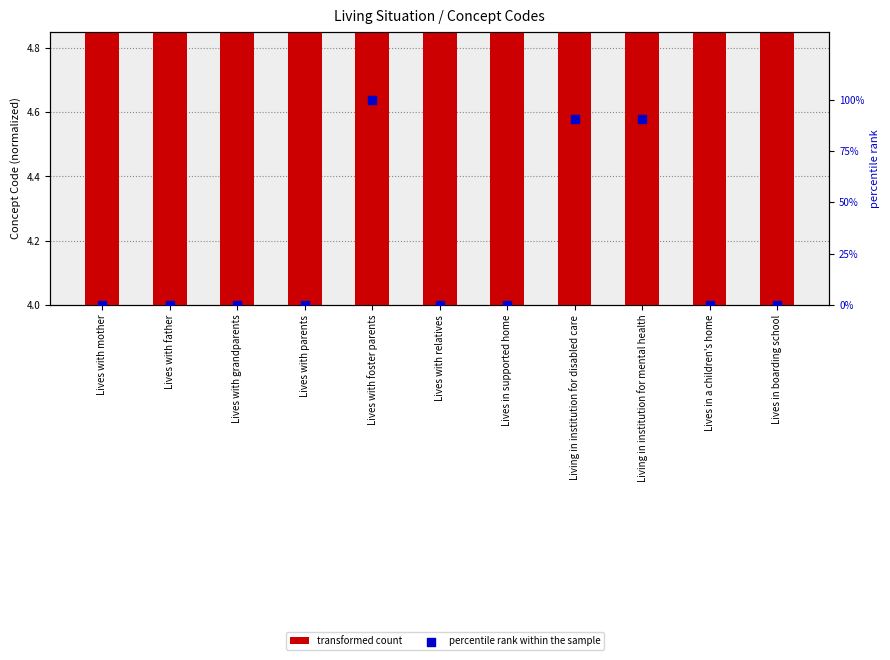

Which series has the largest Y range (max minus min)?

percentile rank within the sample